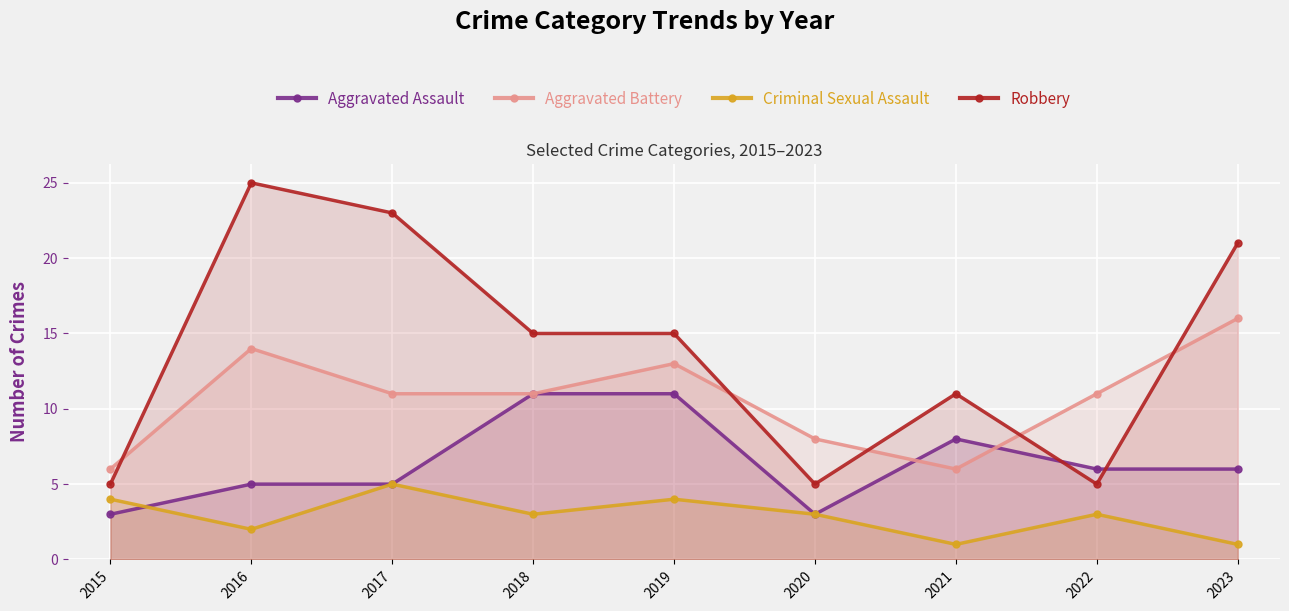

What is the difference between the Criminal Sexual Assault values at 2021 and 2015?

3